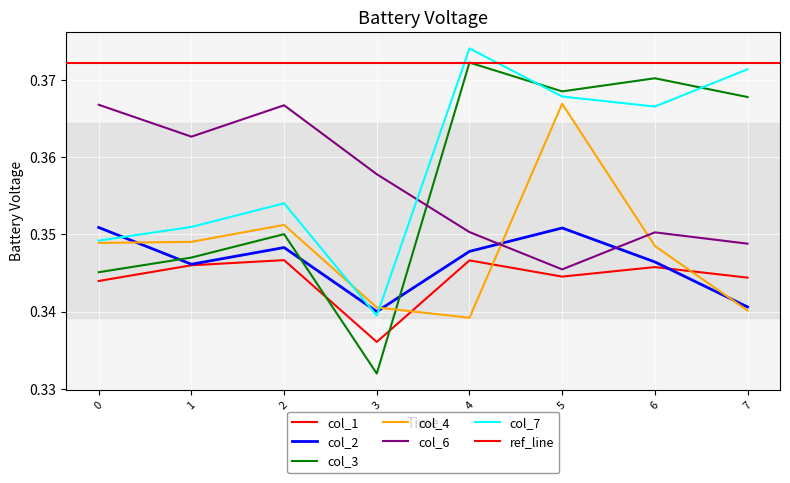

What is the sum of the col_7 values at 1 and 3?

0.7